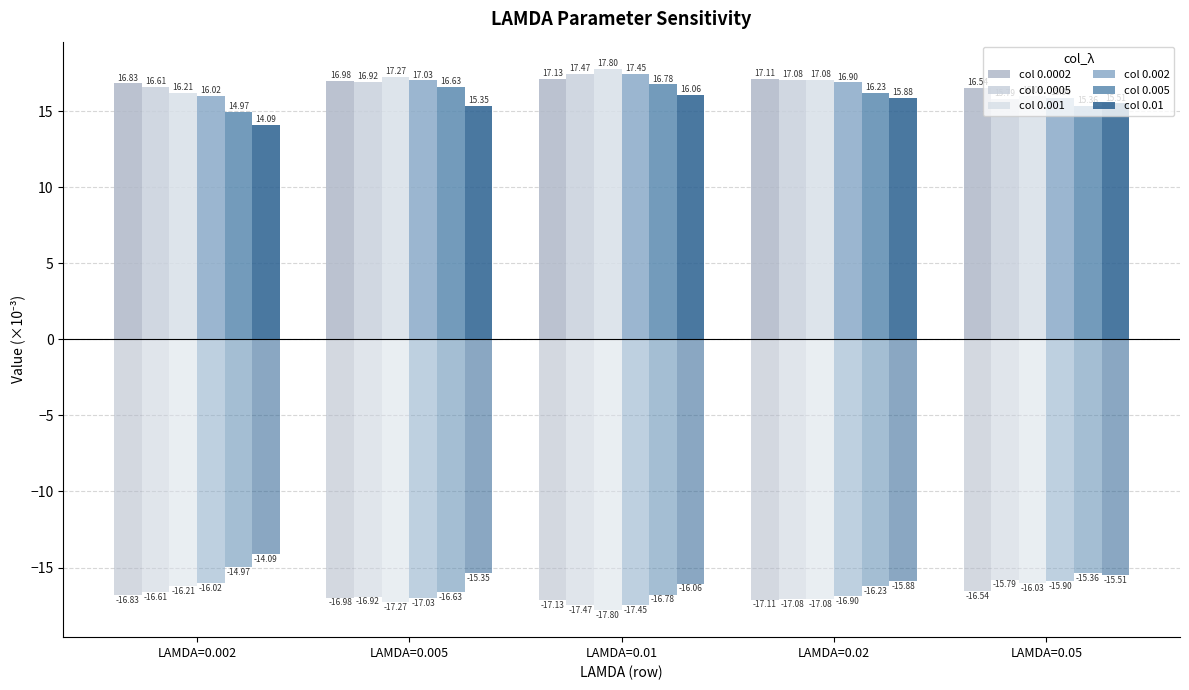

Between LAMDA=0.002 and LAMDA=0.05, which series saw the biggest shift?

col 0.01